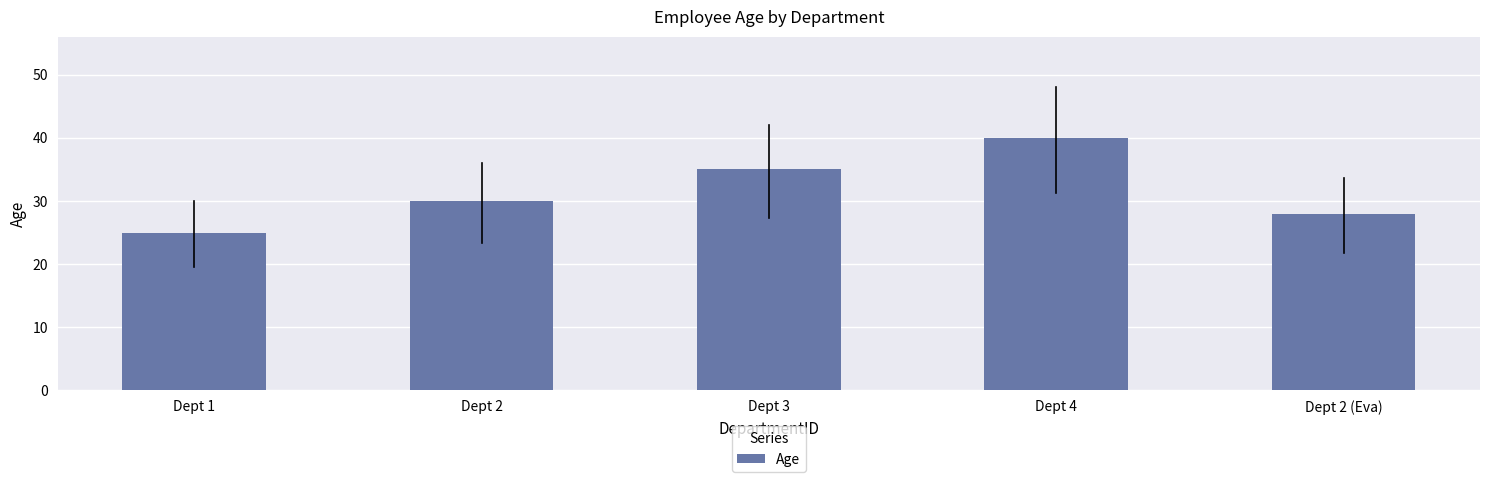

Reading left to right, list all the values displayed in this chart.

Dept 1=25	Dept 2=30	Dept 3=35	Dept 4=40	Dept 2 (Eva)=28